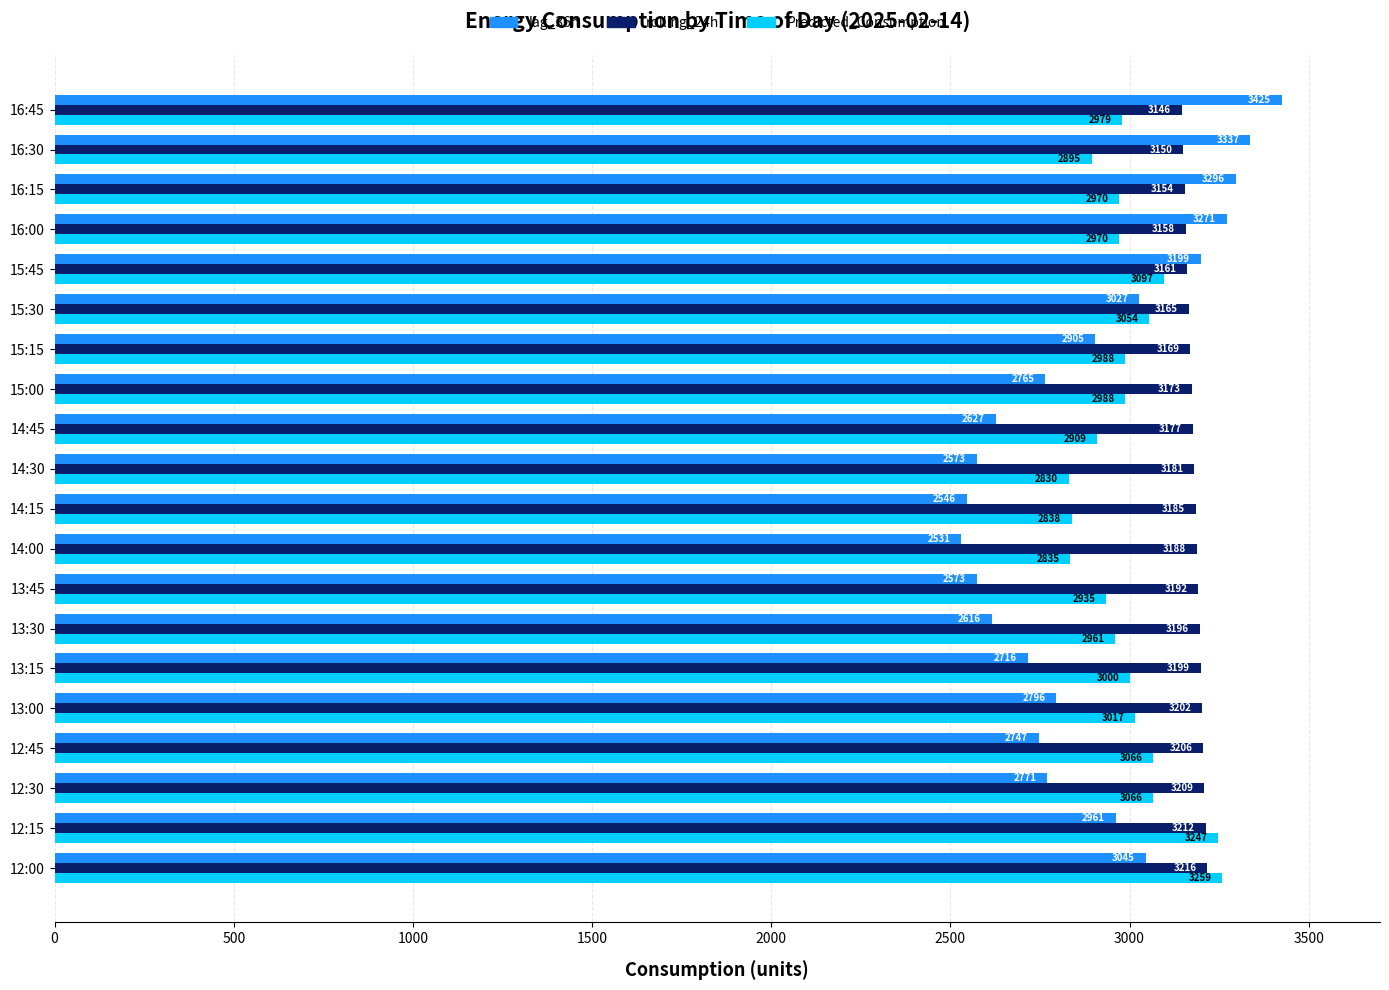

Rank the series by their average value, from highest to lowest.

rolling_24h, Predicted_Consumption, lag_36h